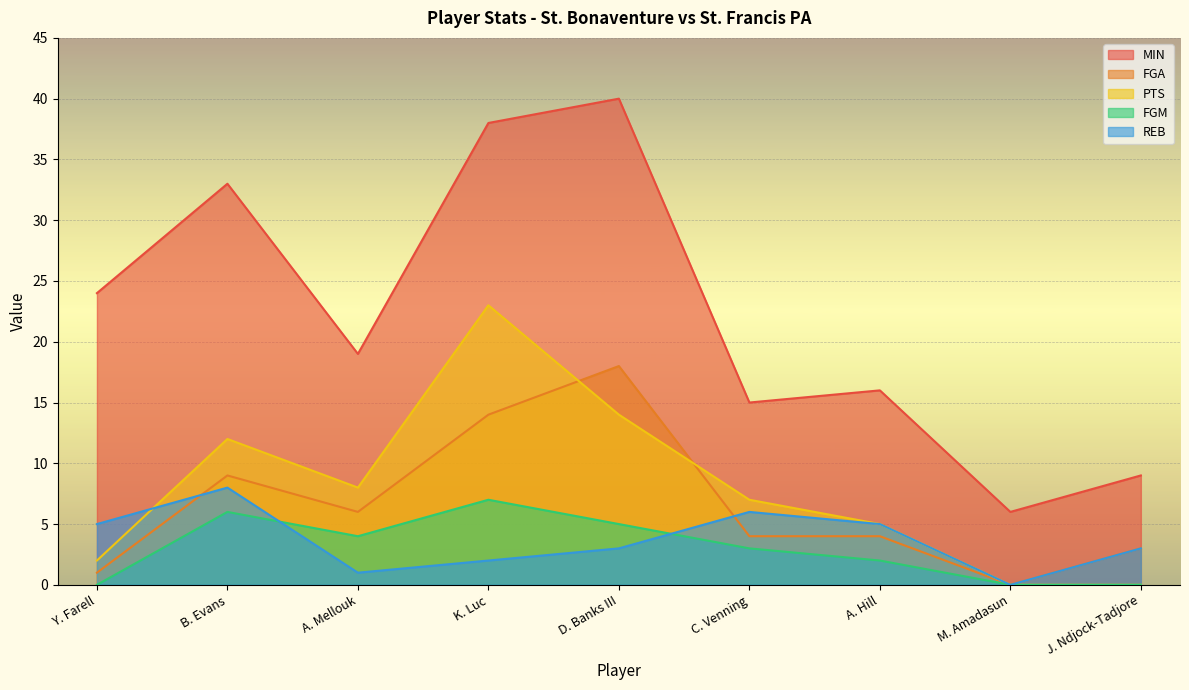

What is the total value across all series at C. Venning?

35